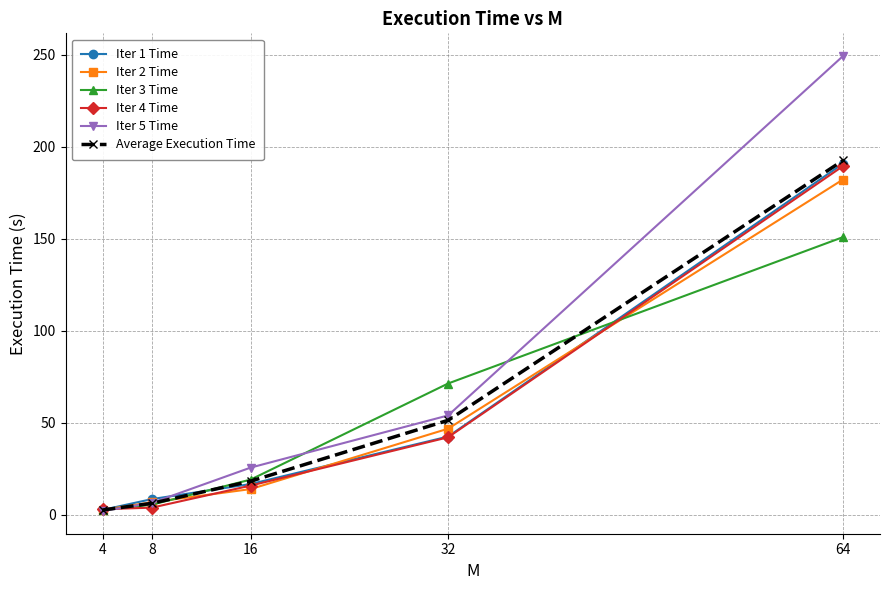

True or false: Iter 2 Time has more than 1 points higher than both neighbors.

False